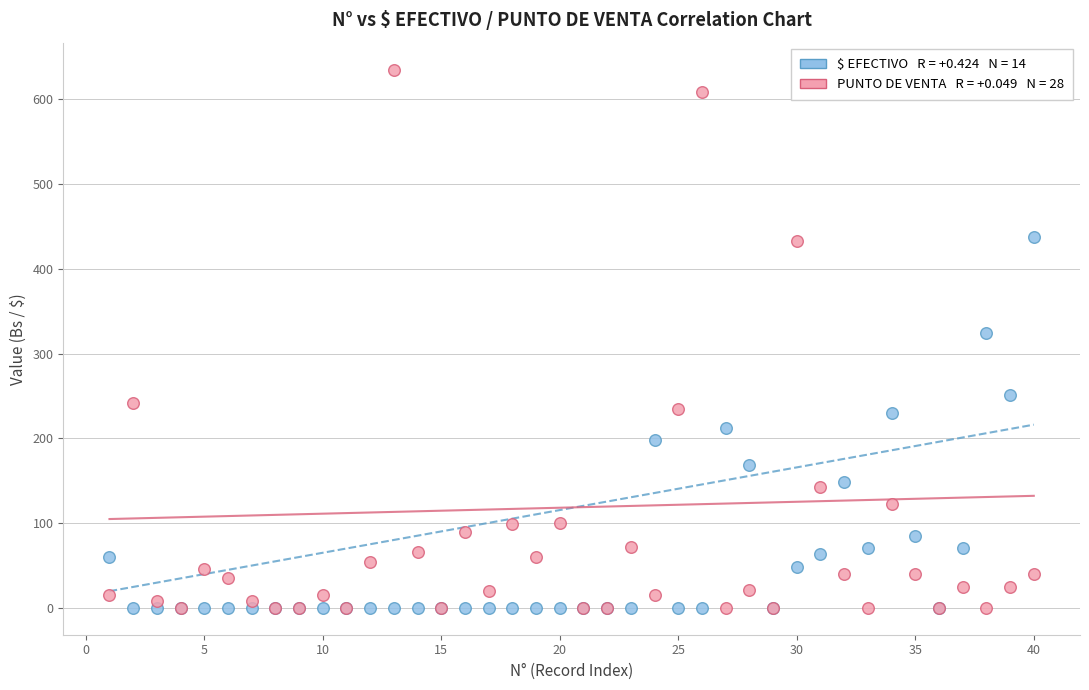

Across all series, what Y value is closest to 317?

324.0